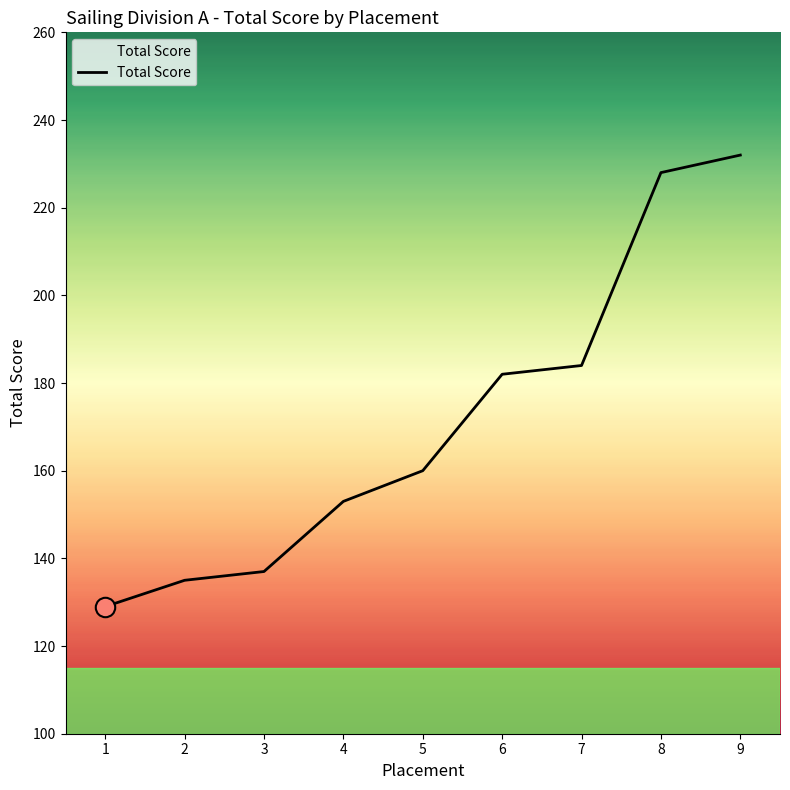

The value at 7 is 184. True or false?

True